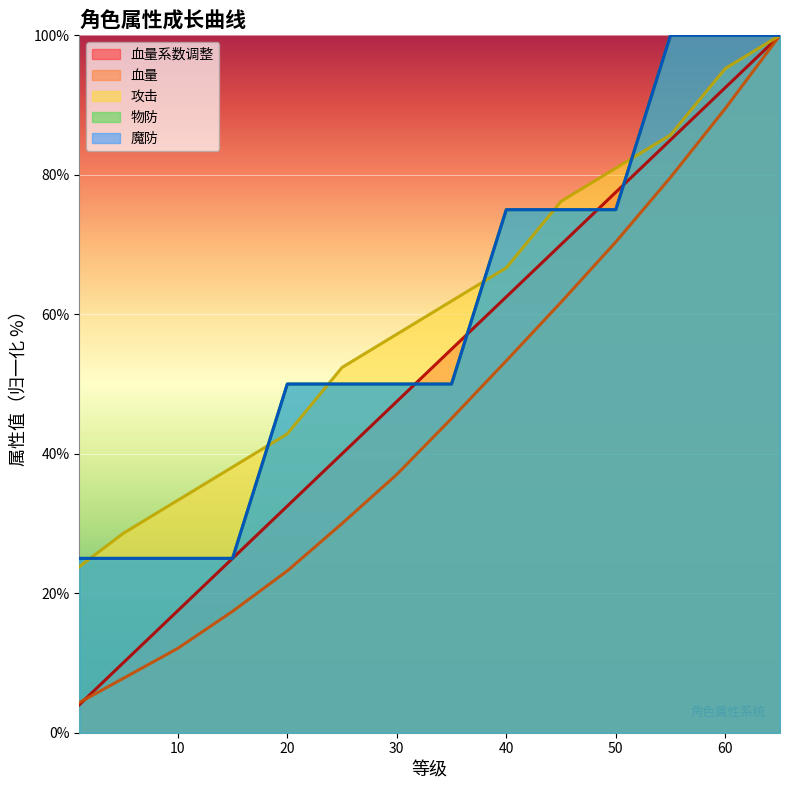

What are all the series names shown in the legend?

血量系数调整, 血量, 攻击, 物防, 魔防